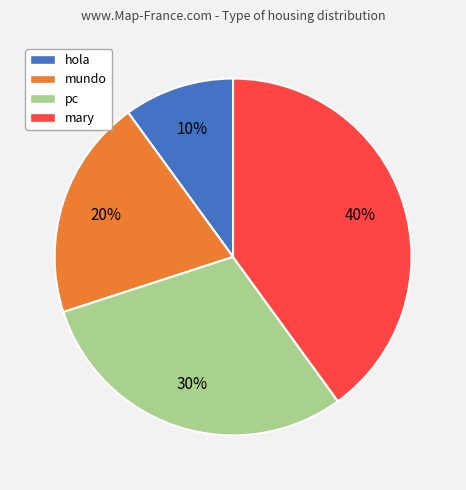

What is the ratio of the value at mary to the value at pc?

1.3